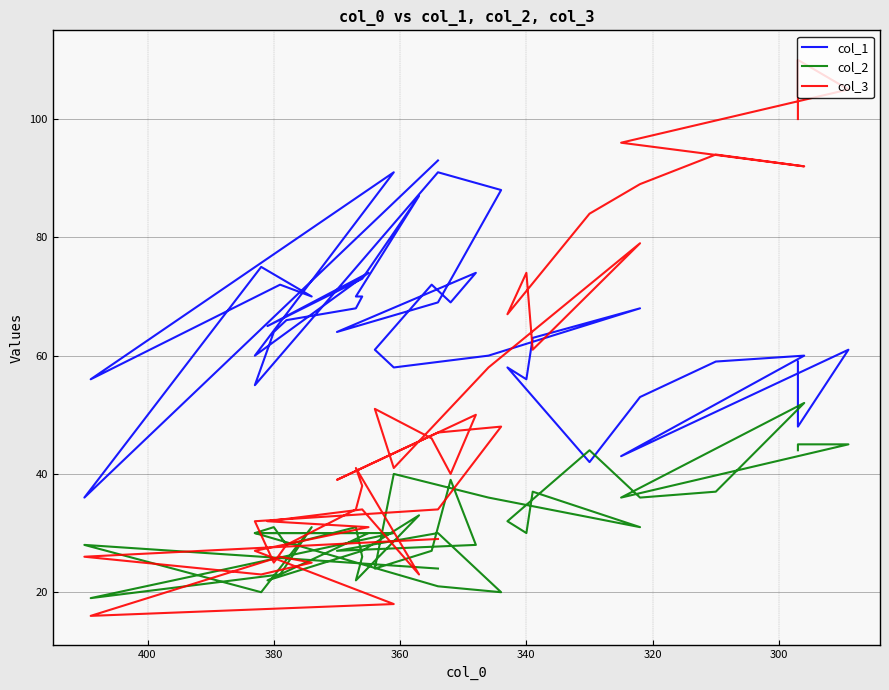

What is the label of the 31st point from the left?

340